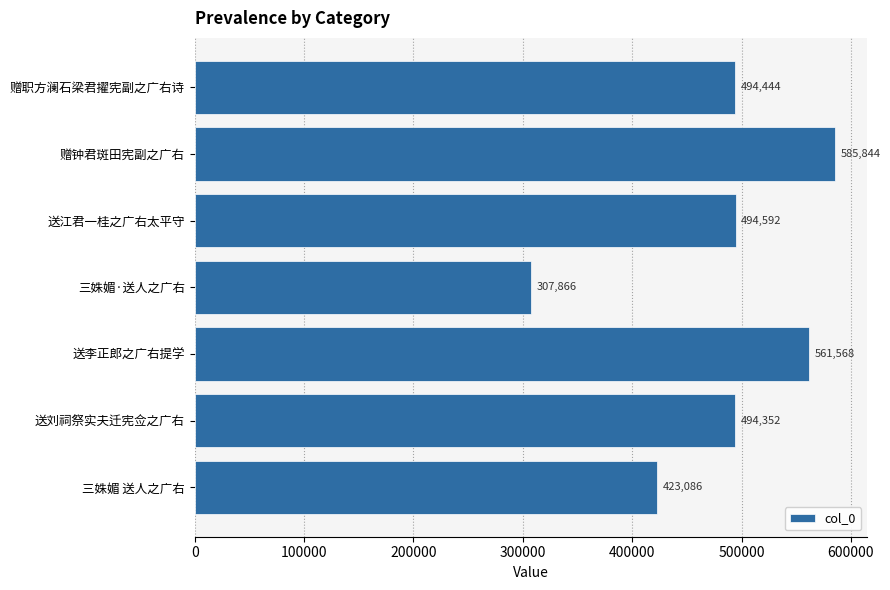

What is the greatest value displayed?

585844